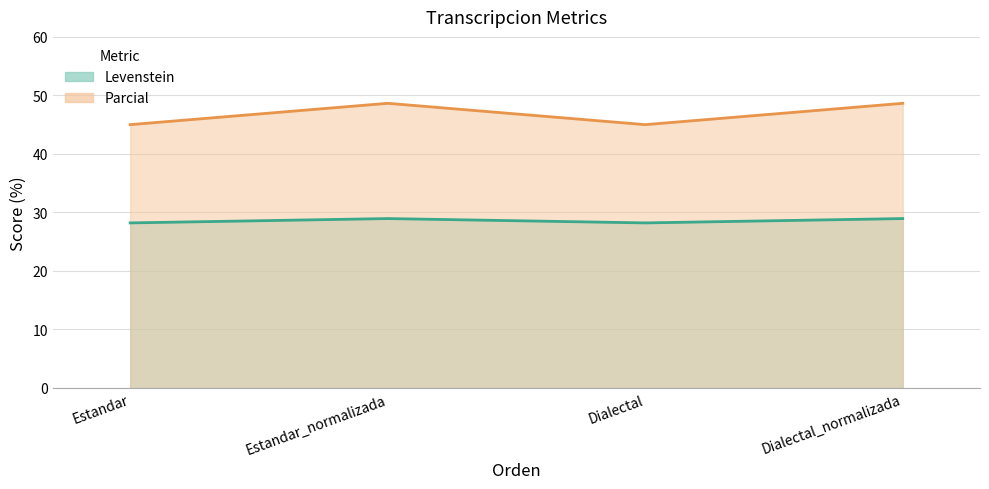

At which category is the sum across all series the highest?

Estandar_normalizada